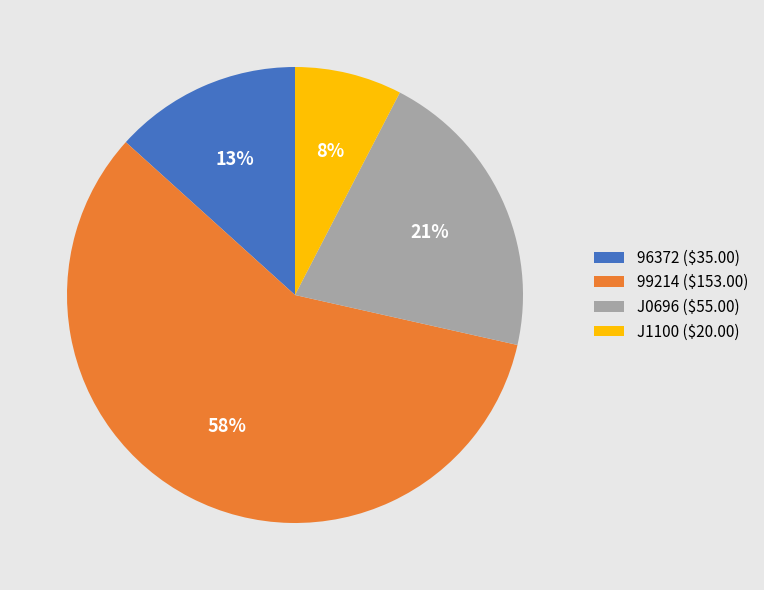

Is there a majority slice in this chart?

Yes